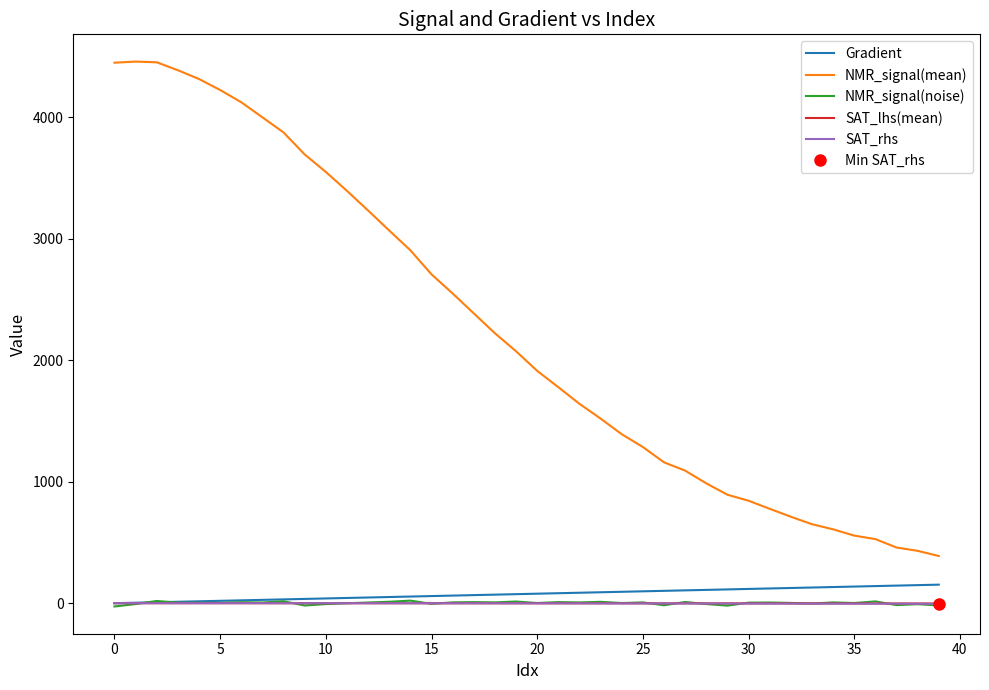

Between 37 and 33, which is larger?

37